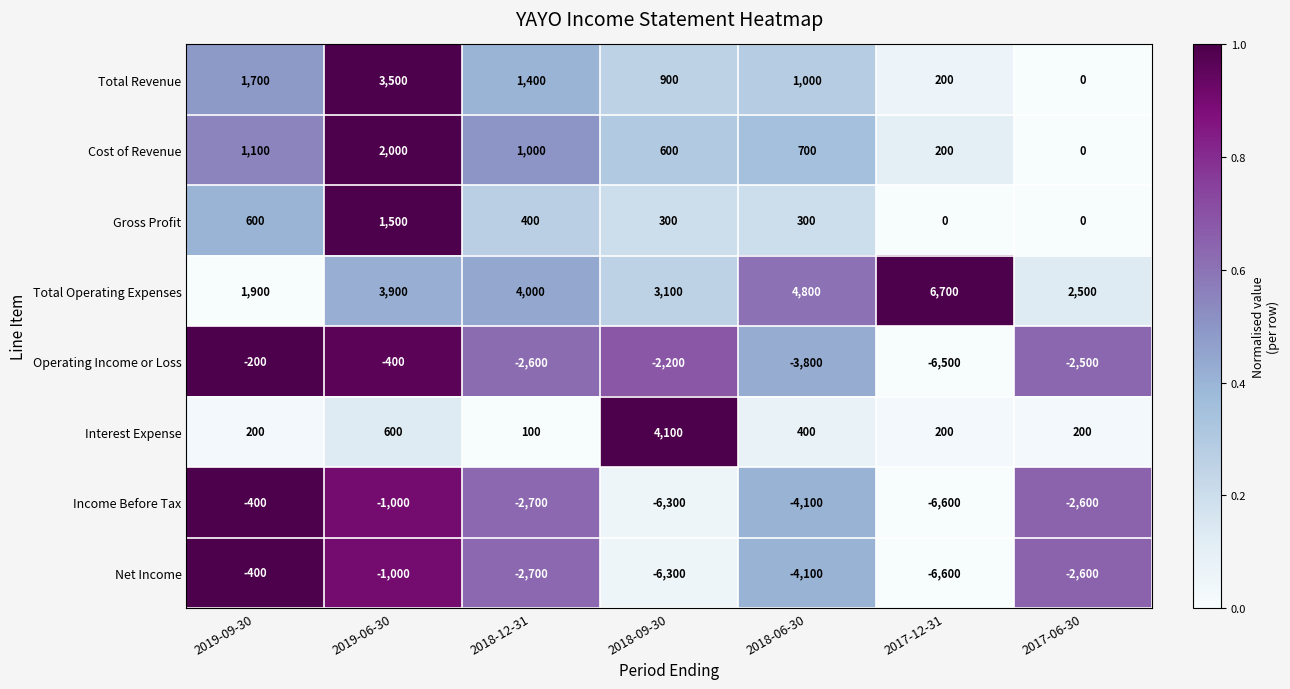

Which series has the widest spread of values?

Operating Income or Loss